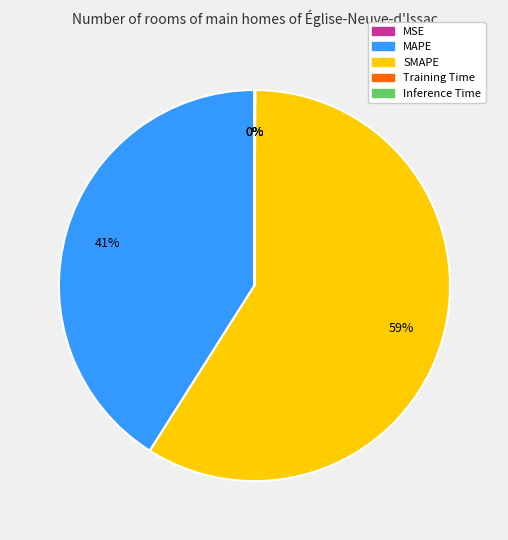

True or false: SMAPE accounts for 73% of the total.

False